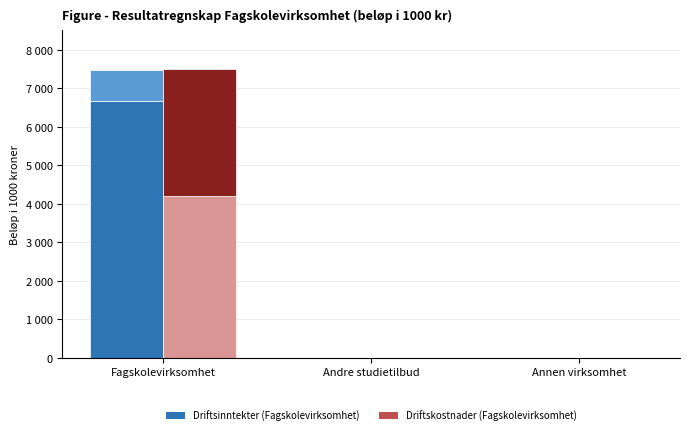

Is the value of Offentlige tilskudd at Andre studietilbud greater than the value of Lønn og andre personalkostnader at Fagskolevirksomhet?

No